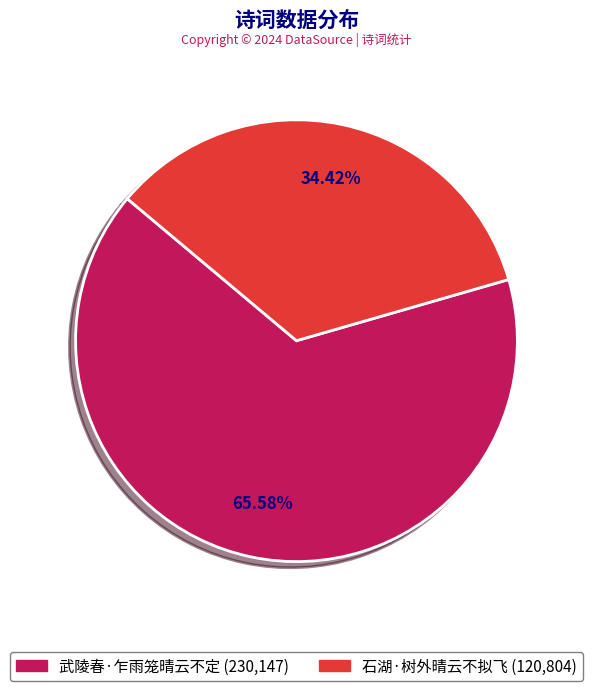

True or false: 石湖·树外晴云不拟飞 accounts for 34% of the total.

True